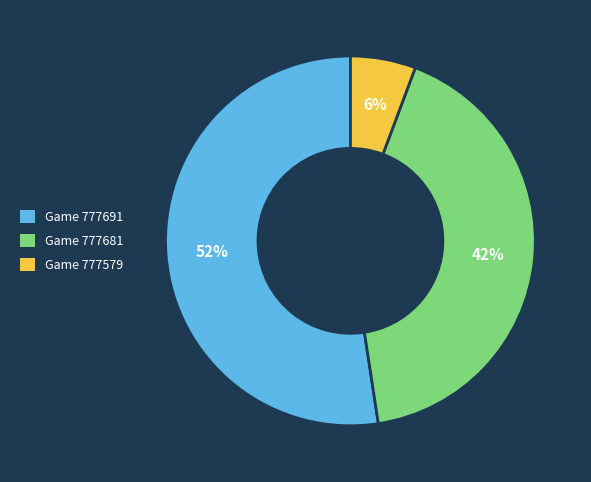

Does any single category account for the majority?

Yes